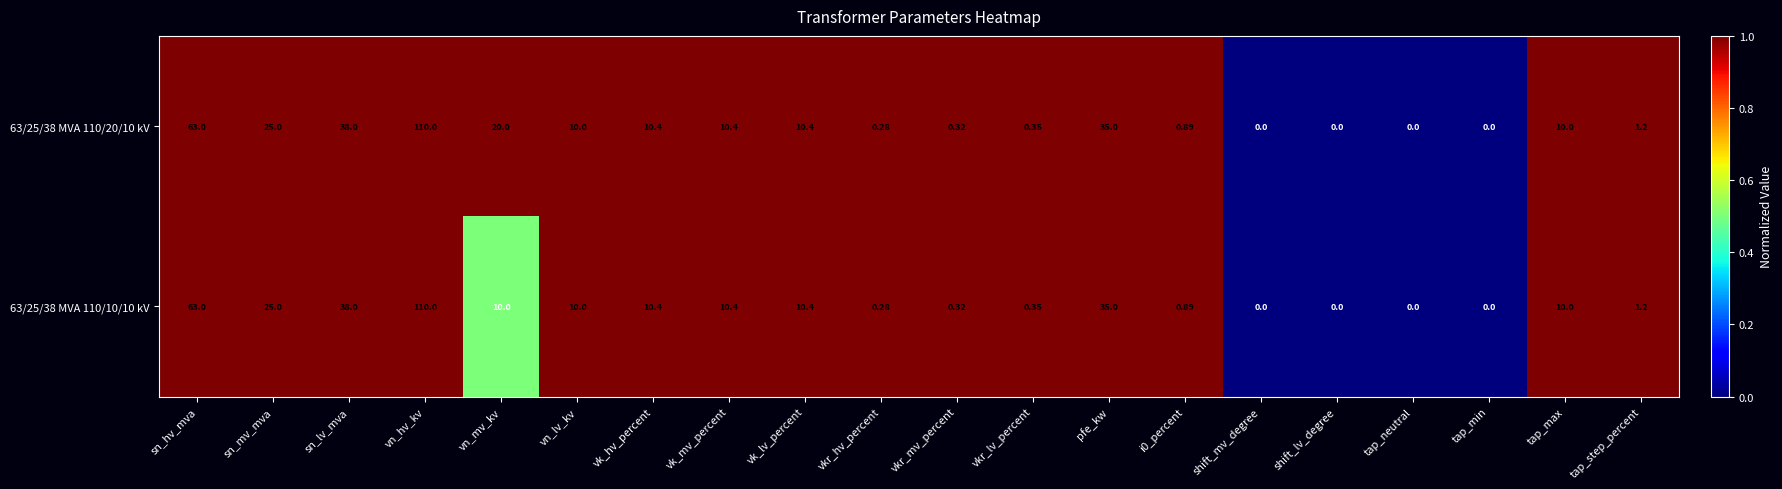

Where is 63/25/38 MVA 110/10/10 kV nearest to the value 55?

sn_hv_mva